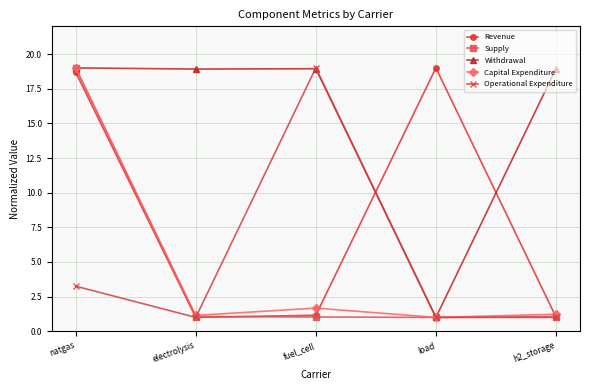

What is the average value of the Revenue series?

8.2